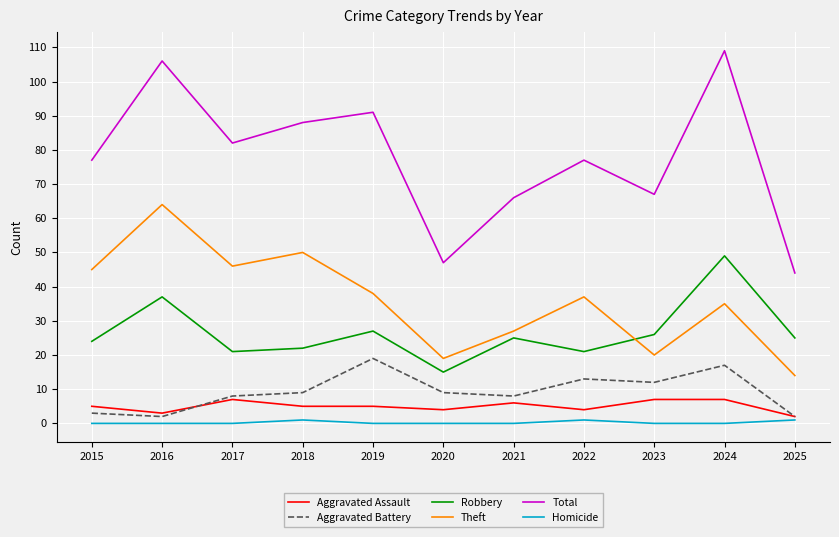

Reading left to right, transcribe all the data shown in this chart.

Aggravated Assault: 2015=5	2016=3	2017=7	2018=5	2019=5	2020=4	2021=6	2022=4	2023=7	2024=7	2025=2
Aggravated Battery: 2015=3	2016=2	2017=8	2018=9	2019=19	2020=9	2021=8	2022=13	2023=12	2024=17	2025=2
Robbery: 2015=24	2016=37	2017=21	2018=22	2019=27	2020=15	2021=25	2022=21	2023=26	2024=49	2025=25
Theft: 2015=45	2016=64	2017=46	2018=50	2019=38	2020=19	2021=27	2022=37	2023=20	2024=35	2025=14
Total: 2015=77	2016=106	2017=82	2018=88	2019=91	2020=47	2021=66	2022=77	2023=67	2024=109	2025=44
Homicide: 2015=0	2016=0	2017=0	2018=1	2019=0	2020=0	2021=0	2022=1	2023=0	2024=0	2025=1